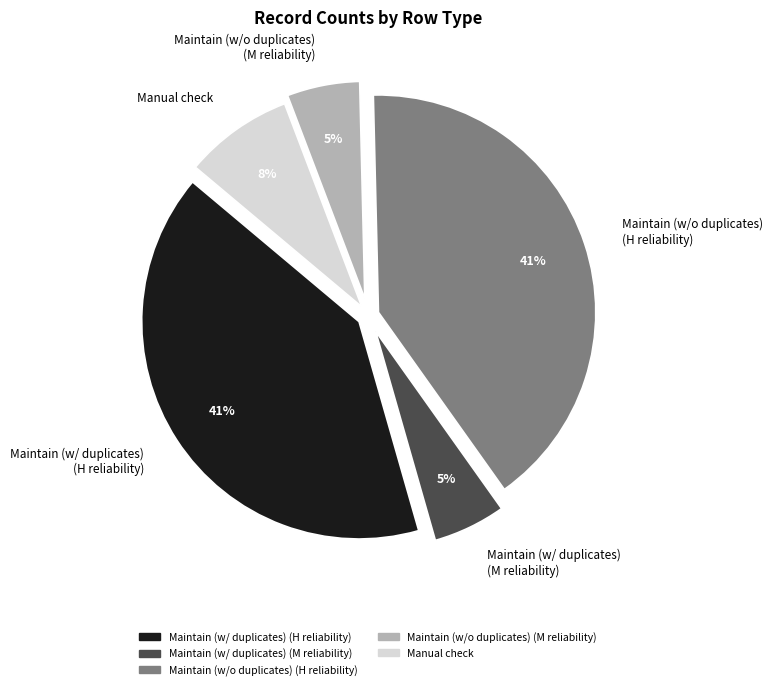

Approximately how many times larger is the value at Maintain (w/ duplicates) (M reliability) compared to Maintain (w/o duplicates) (M reliability)?

1.0